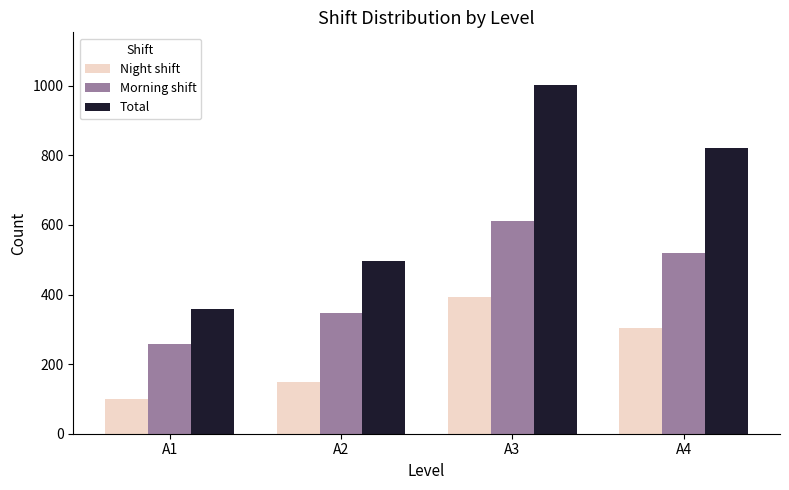

Which category has the lowest value in the Morning shift series?

A1